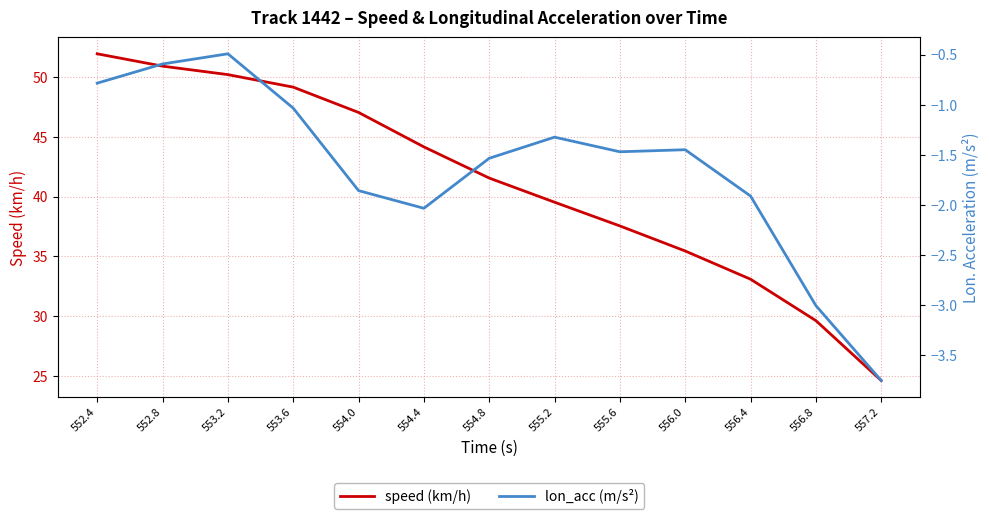

What is the difference between the speed (km/h) values at 554.0 and 556.0?

11.6